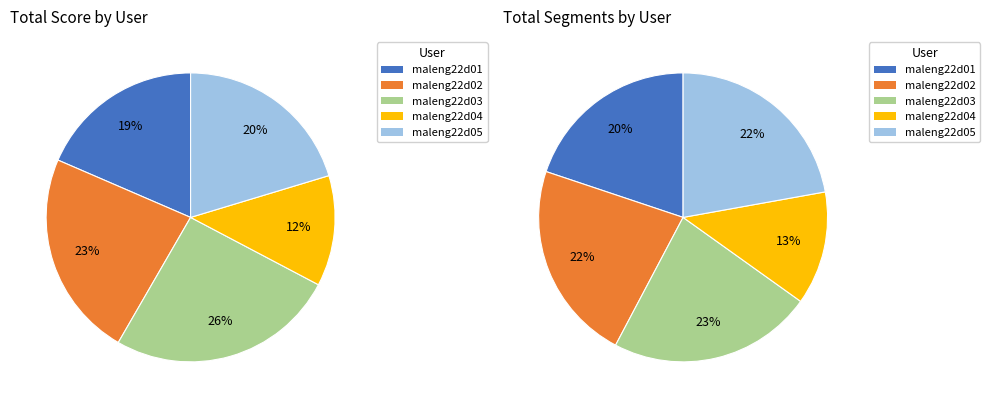

Count the number of slices in the pie.

5